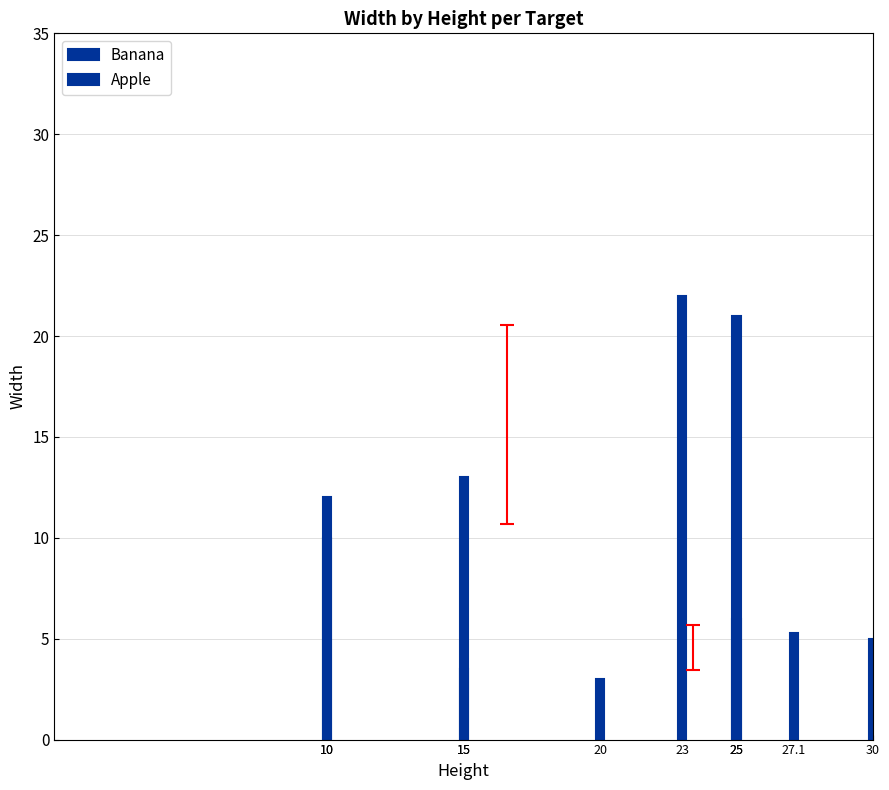

List the series in order of their overall mean, lowest first.

Banana, Apple